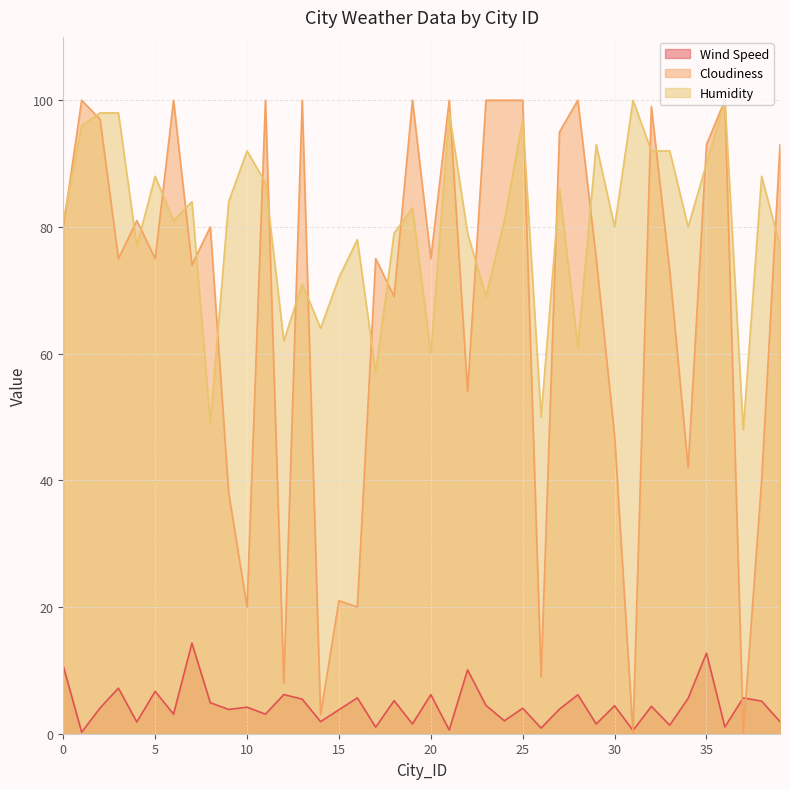

Is the value of Wind Speed at 32 greater than the value of Humidity at 7?

No